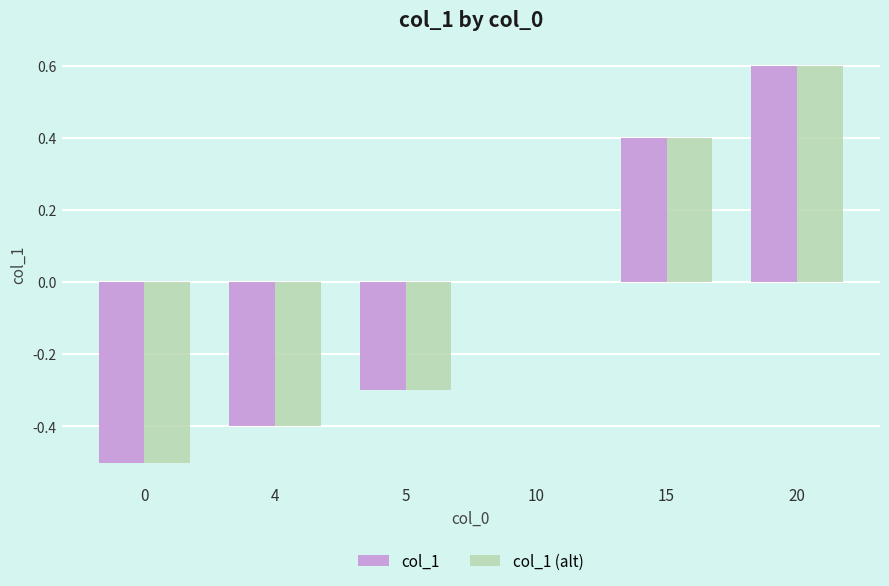

How many categories are shown in the chart?

6